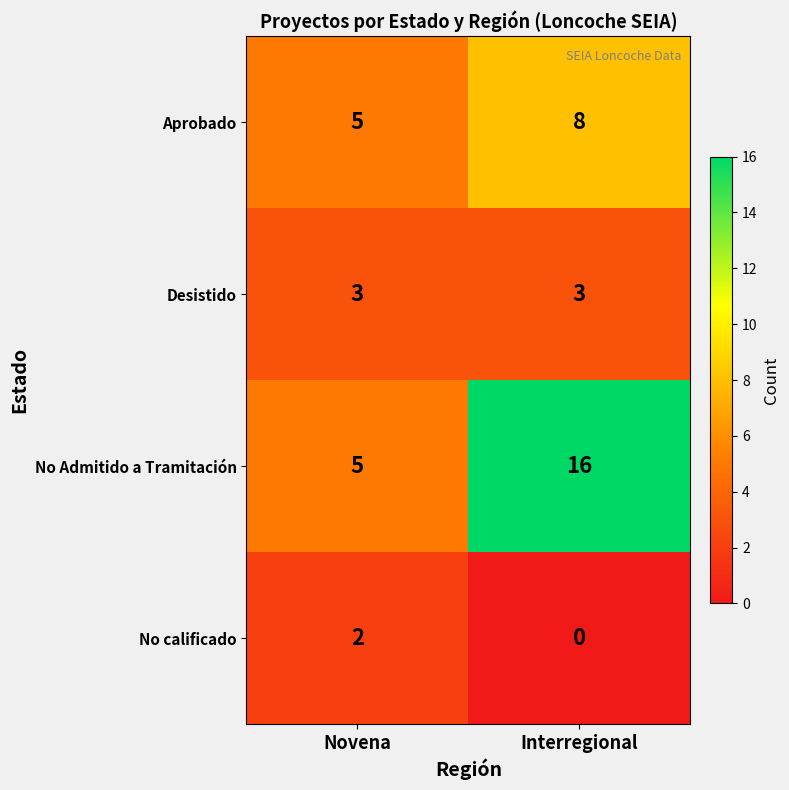

List the series in order of their overall mean, highest first.

No Admitido a Tramitación, Aprobado, Desistido, No calificado